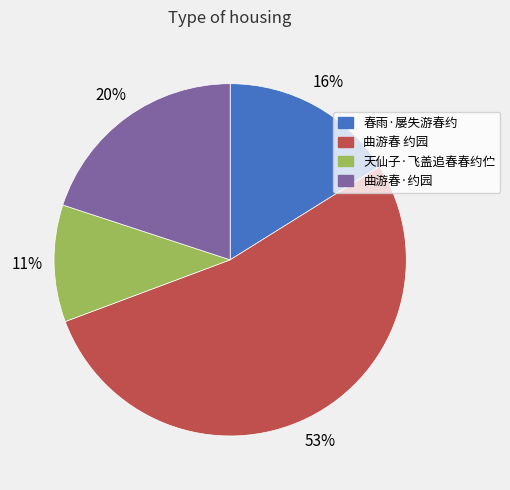

Rank the categories by value from highest to lowest.

曲游春 约园, 曲游春·约园, 春雨·屡失游春约, 天仙子·飞盖追春春约伫